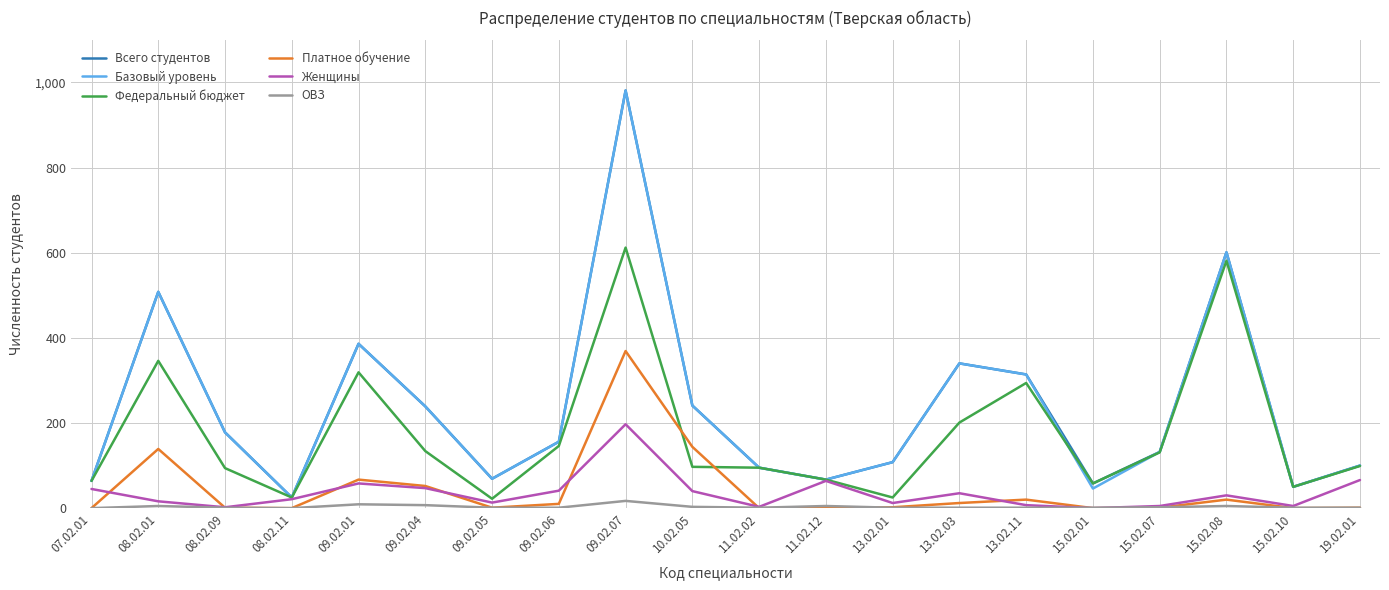

At how many categories does at least one series exceed 839?

1